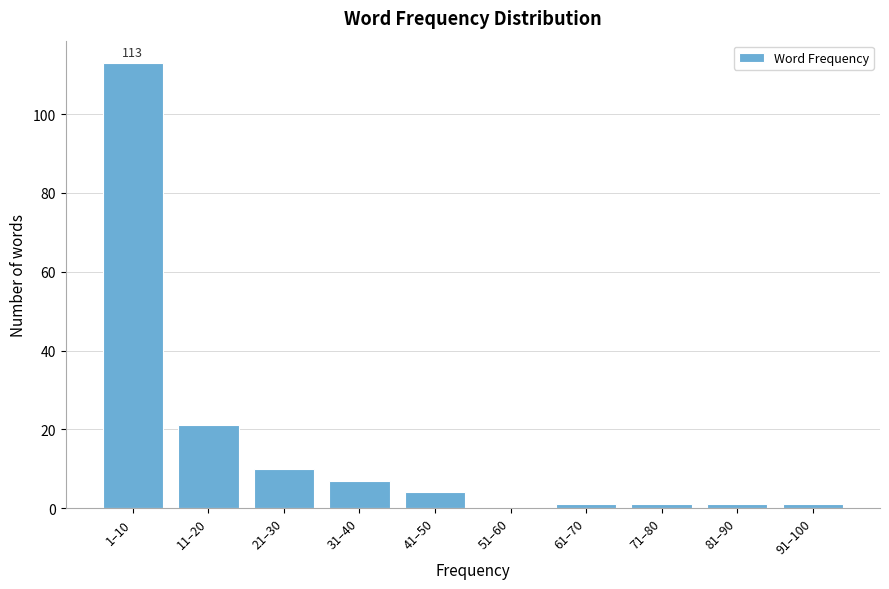

Reading right to left, transcribe all the data shown in this chart.

91–100=1	81–90=1	71–80=1	61–70=1	51–60=0	41–50=4	31–40=7	21–30=10	11–20=21	1–10=113